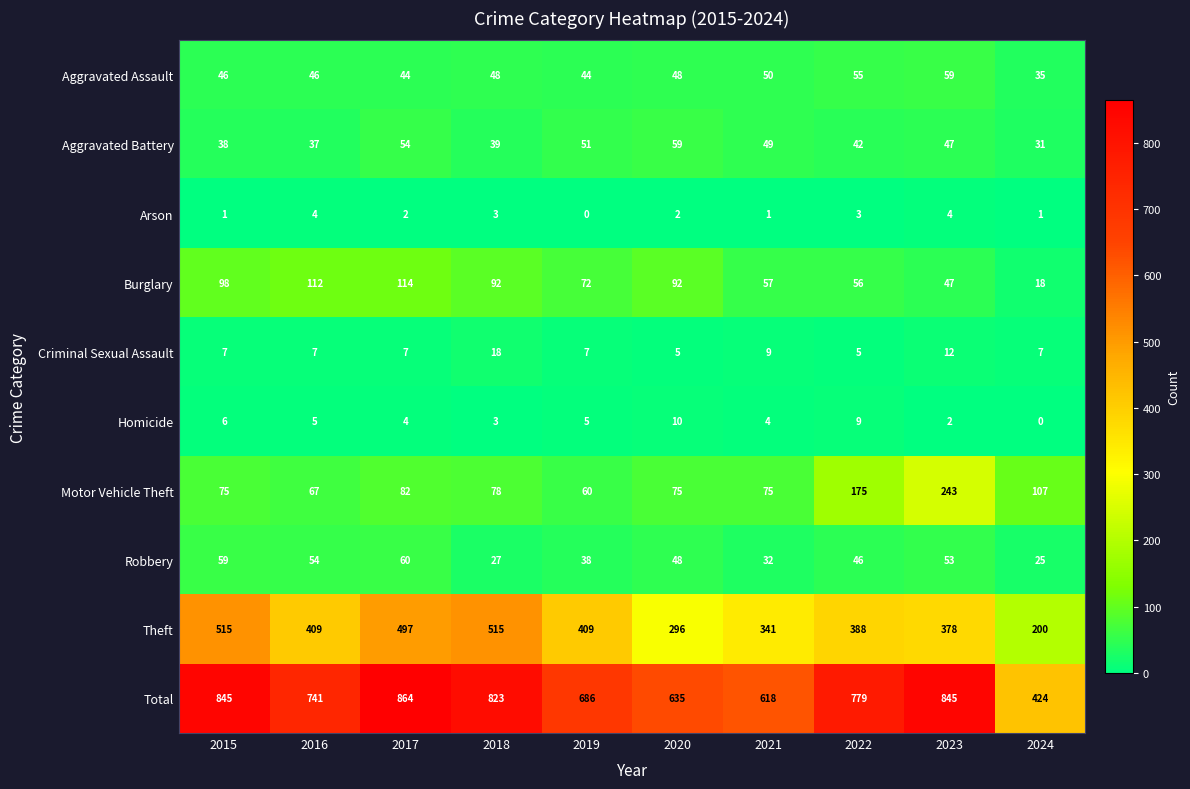

What is the difference between the highest and lowest values at 2021?

617